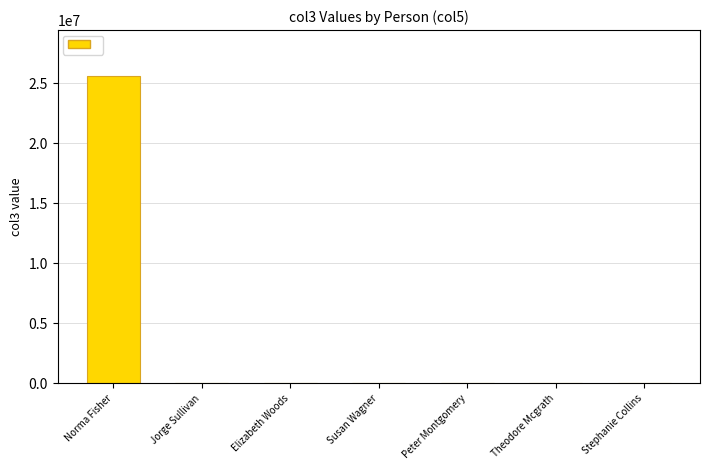

What is the change in value from Norma Fisher to Jorge Sullivan?

-25570221